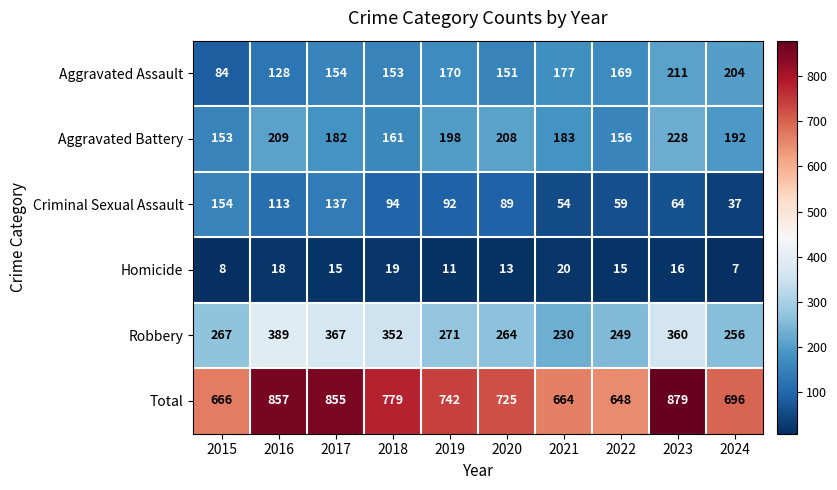

The Aggravated Assault series shows 102 at 2023. True or false?

False